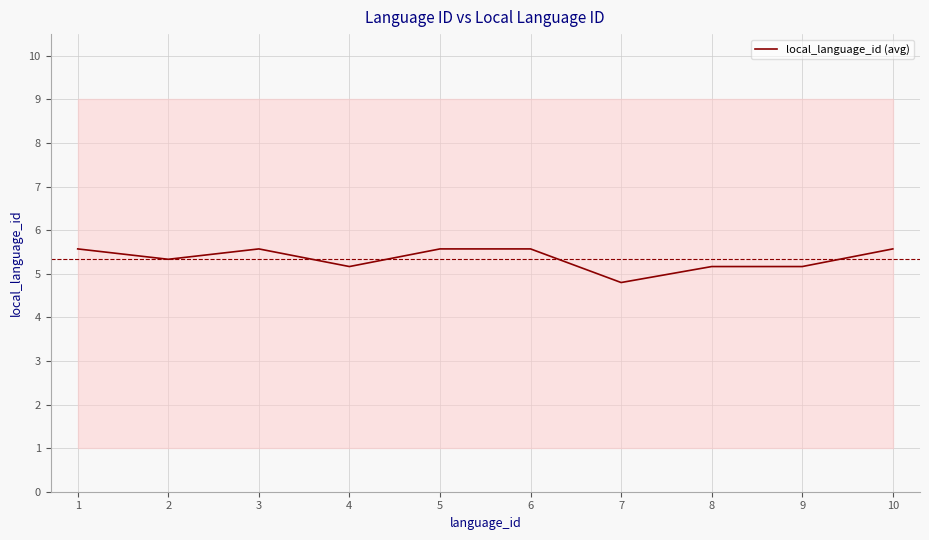

How many series are shown in this chart?

1